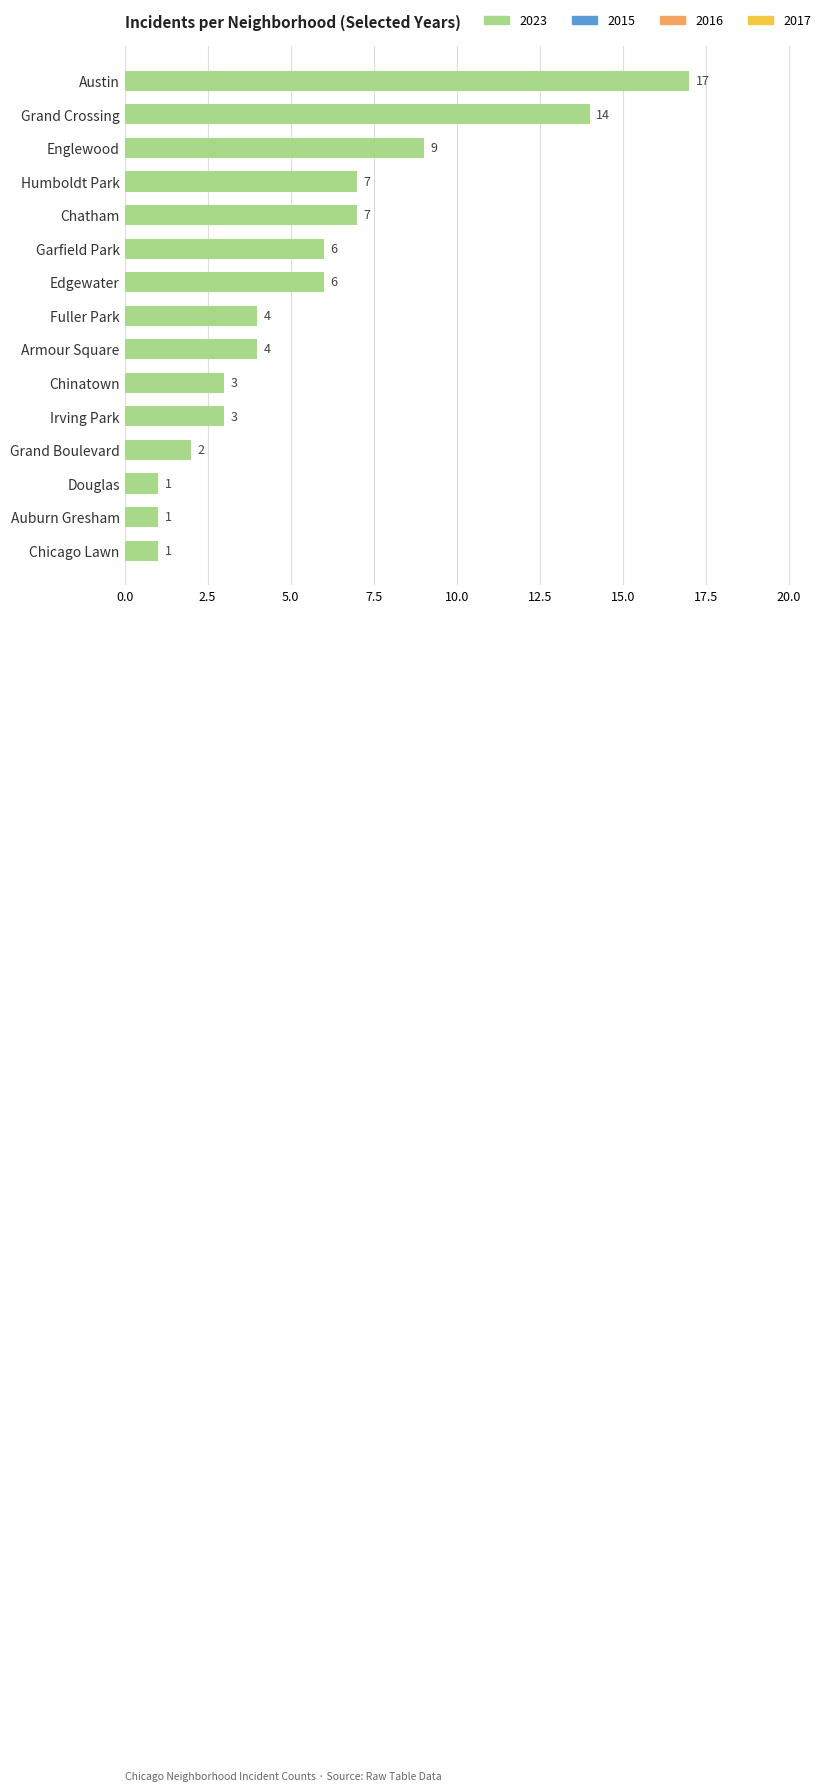

What is the difference between the maximum and second lowest values?

16